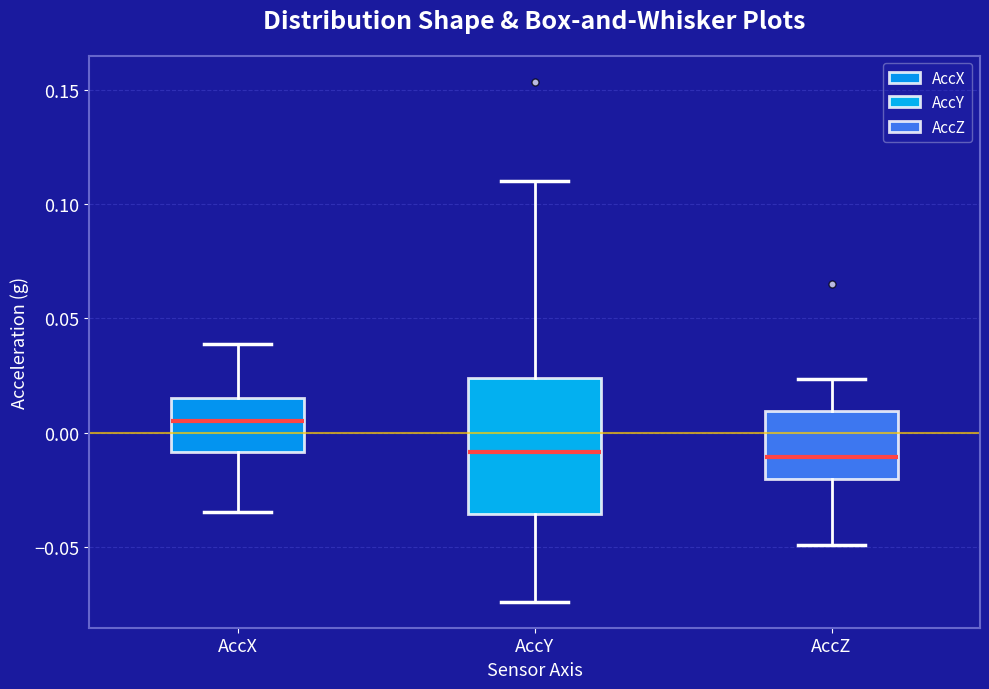

Comparing the boxes themselves (not the whiskers), which one is the tallest?

AccY